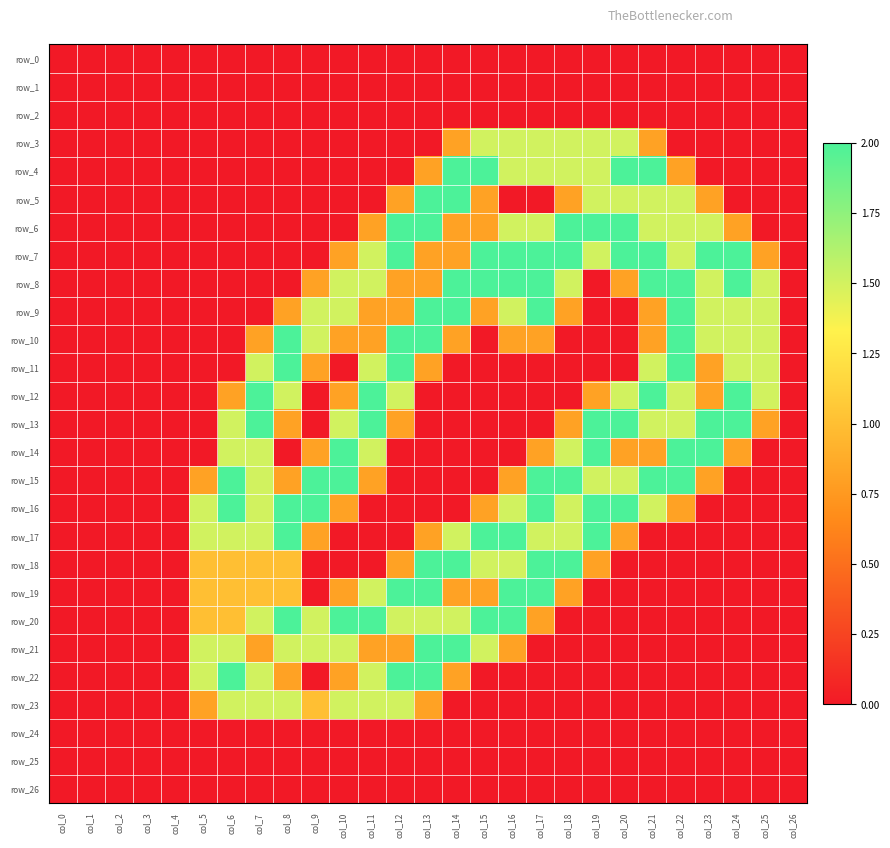

Which has a higher value, col_13 or col_16?

col_13